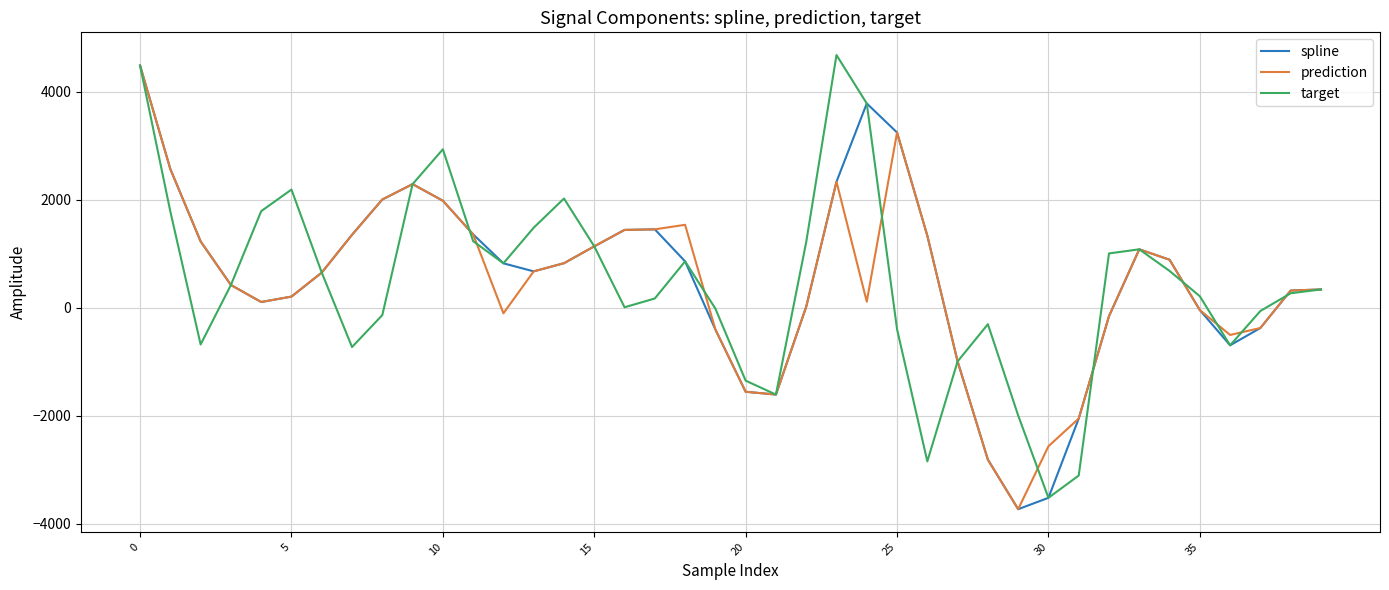

What is the maximum value for prediction?

4484.5